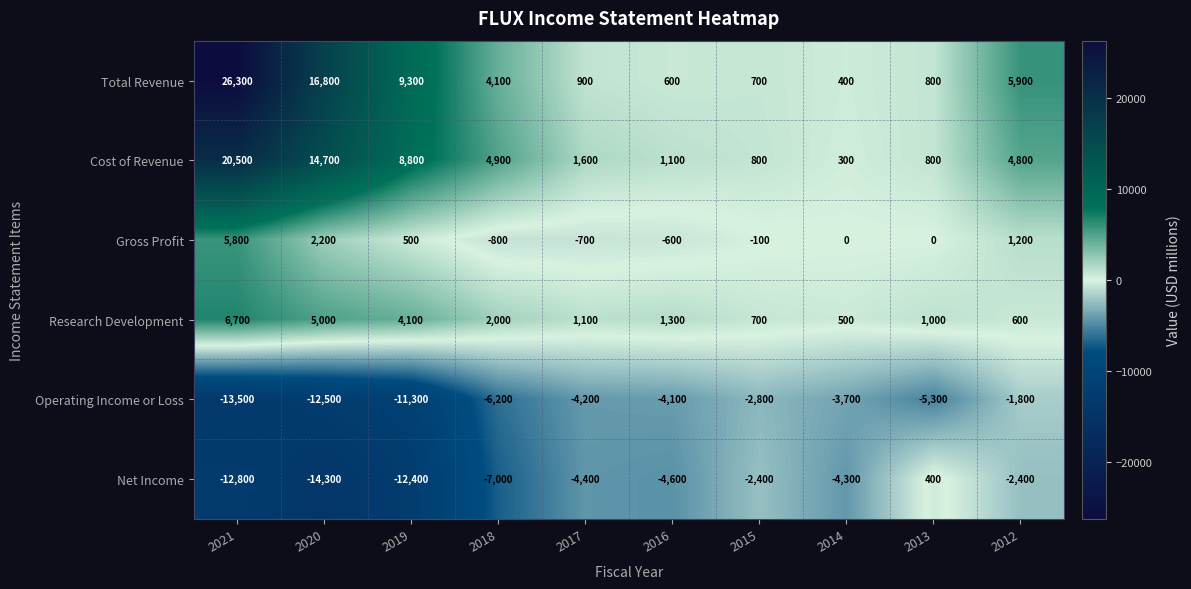

List the series in order of their peak value, highest first.

Total Revenue, Cost of Revenue, Research Development, Gross Profit, Net Income, Operating Income or Loss